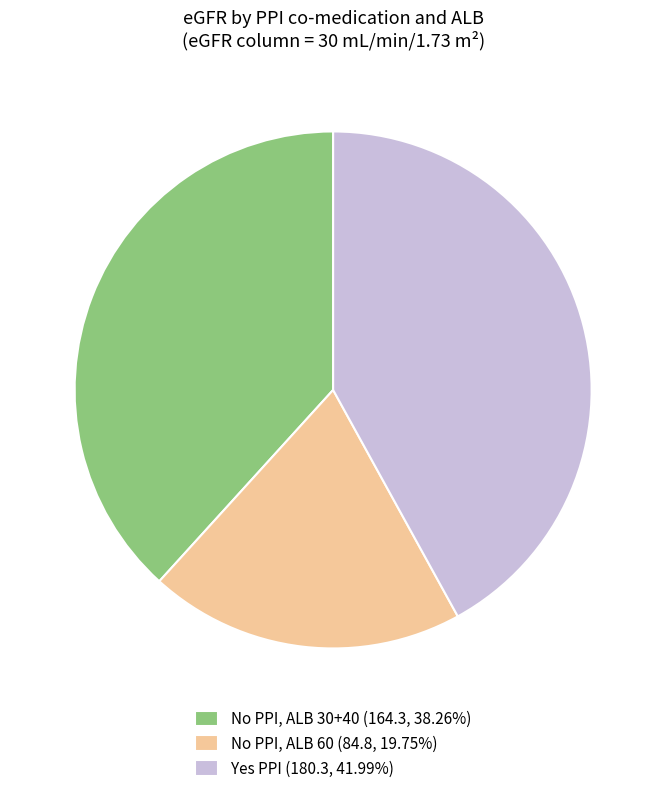

How many slices are in this pie chart?

3